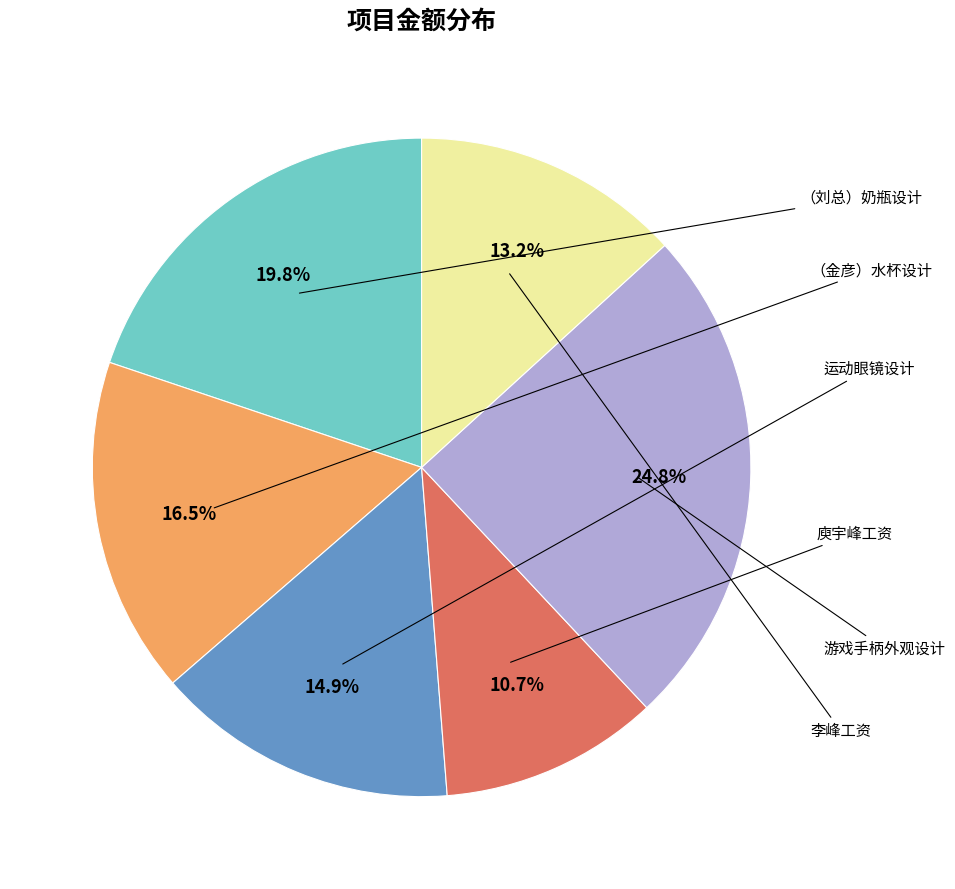

Is there any slice that represents more than half of the pie?

No